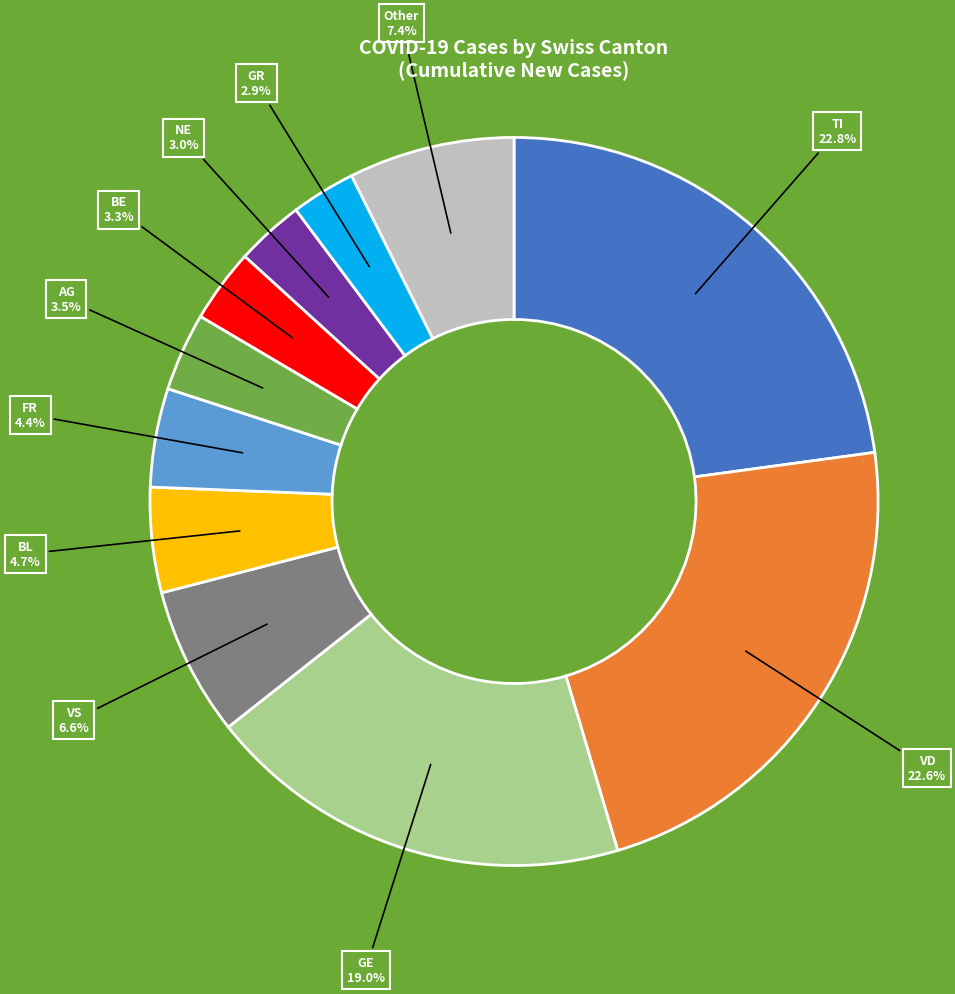

Is NE 3.0% the majority of the pie?

No